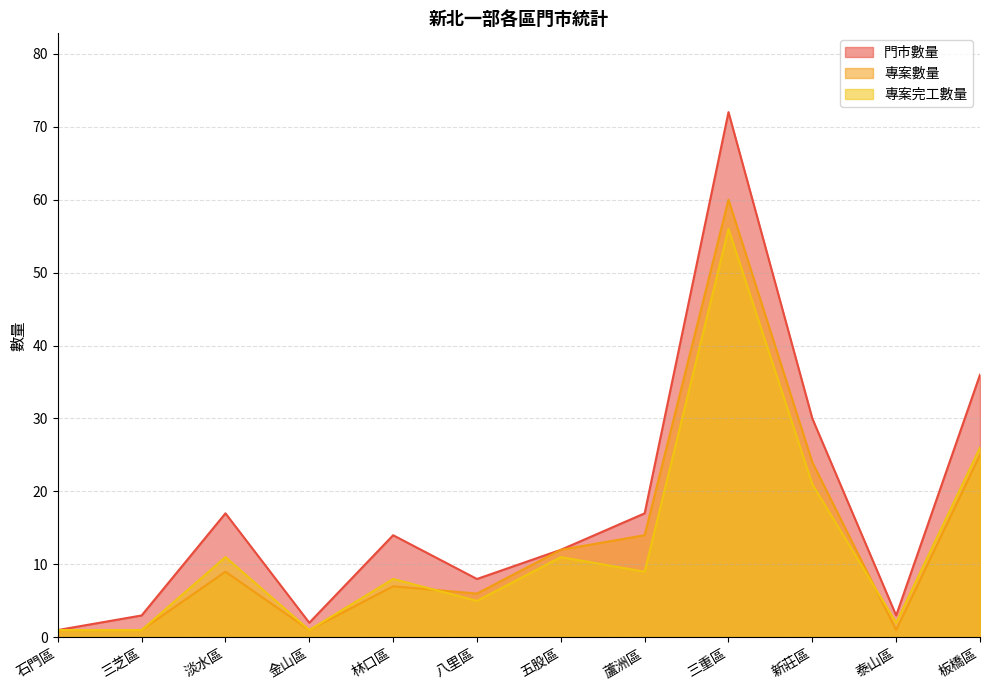

At which category does 門市數量 reach its first local valley?

金山區